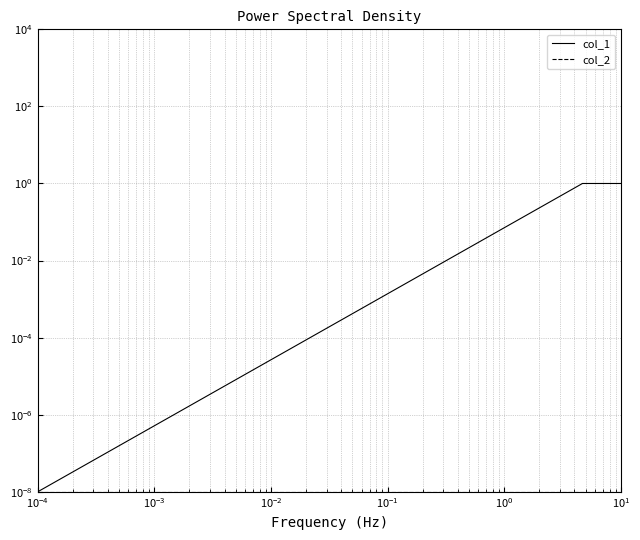

Does the chart display data point markers on the line(s)?

No